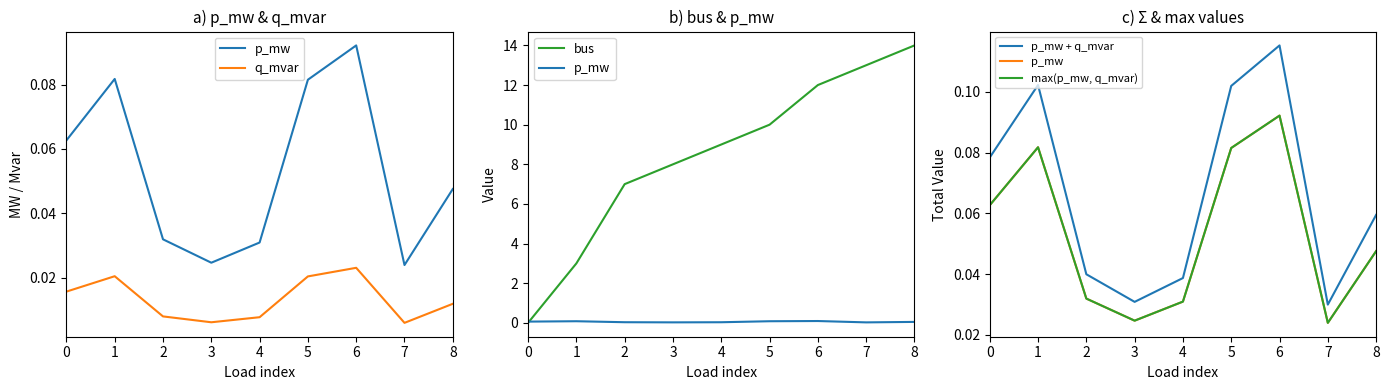

What is the value of the p_mw + q_mvar point at the 7th from the left?

0.1